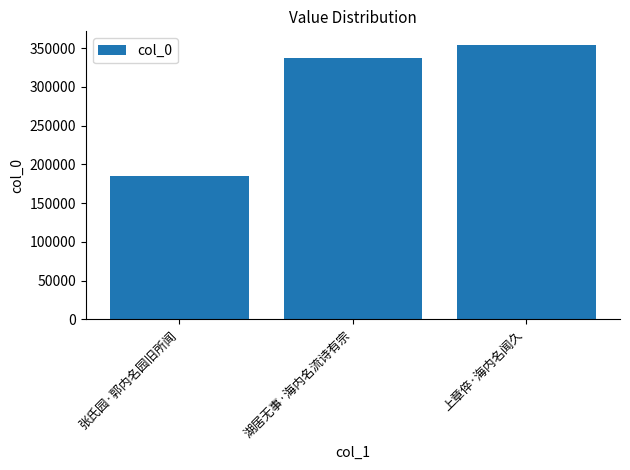

The value at 湖居无事·海内名流诗有宗 is 337163. True or false?

True